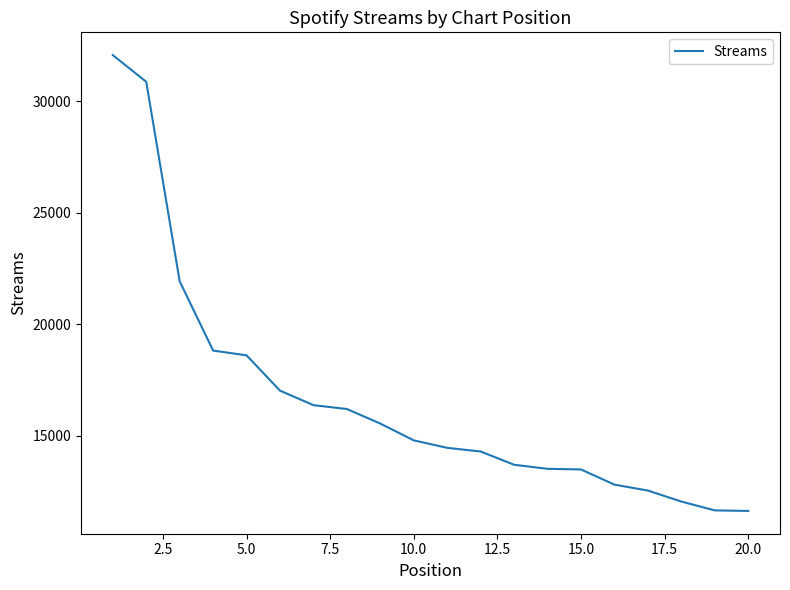

What is the minimum value shown in the chart?

11615